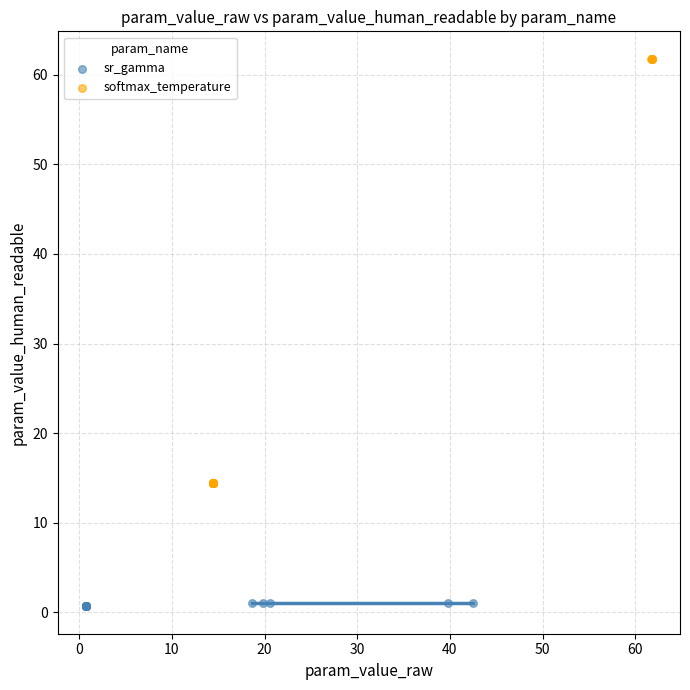

Which series reaches the minimum Y coordinate?

sr_gamma